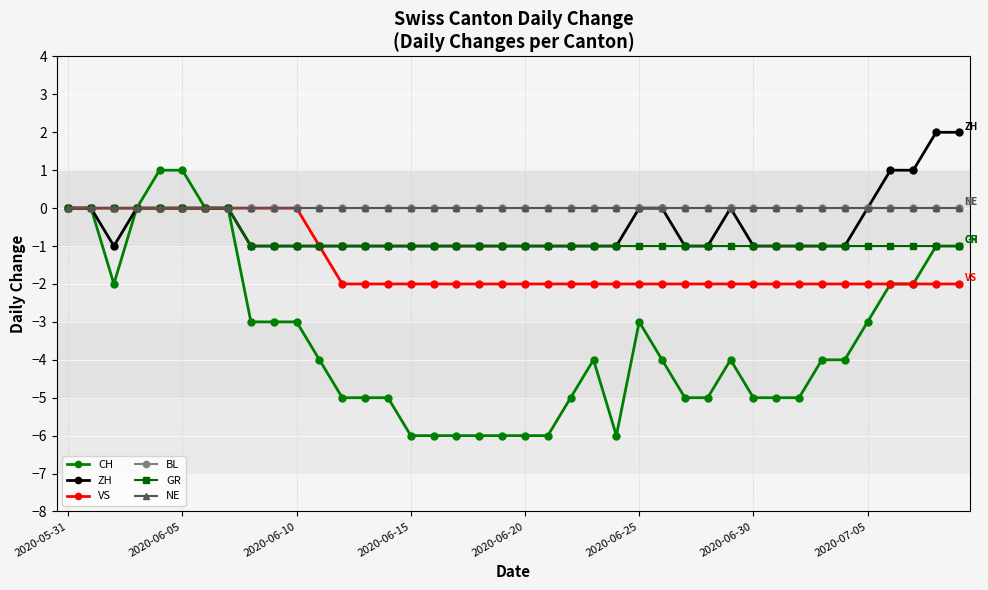

Which series has the largest total across all categories?

BL